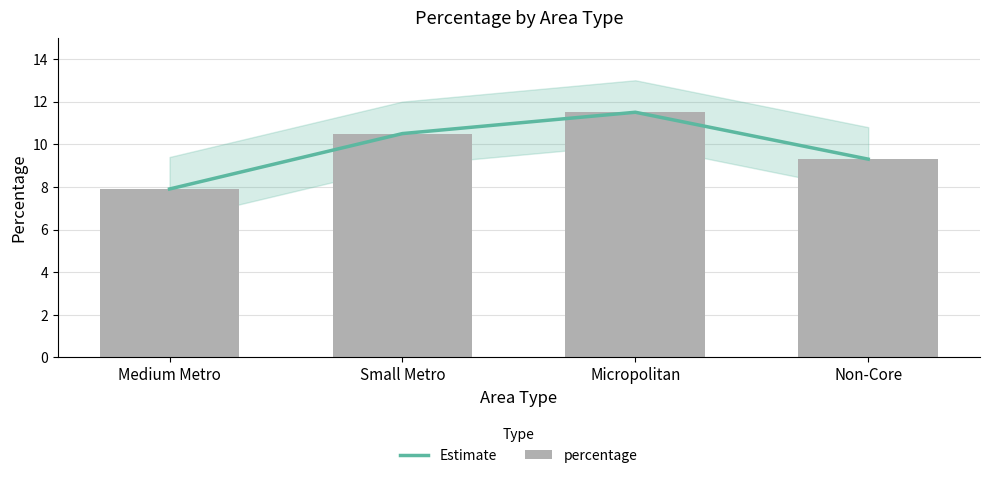

Reading left to right, what are all the values shown in this chart?

Estimate: Medium Metro=7.9	Small Metro=10.5	Micropolitan=11.5	Non-Core=9.3
percentage: Medium Metro=7.9	Small Metro=10.5	Micropolitan=11.5	Non-Core=9.3